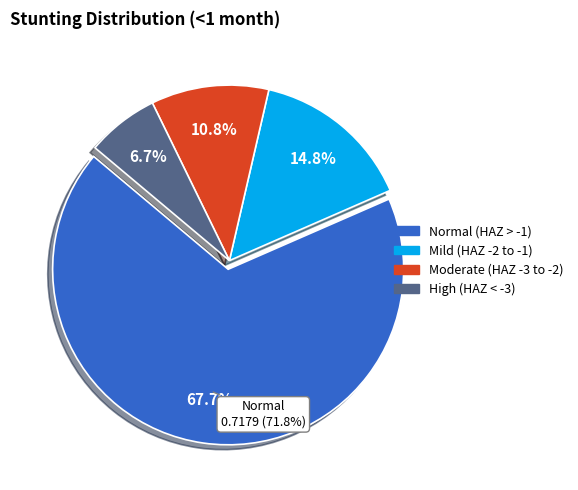

To the nearest percent, what is the difference between the Moderate (HAZ-score between -3 and -2) and Mild (HAZ-score between -2 and -1) slice percentages?

4%